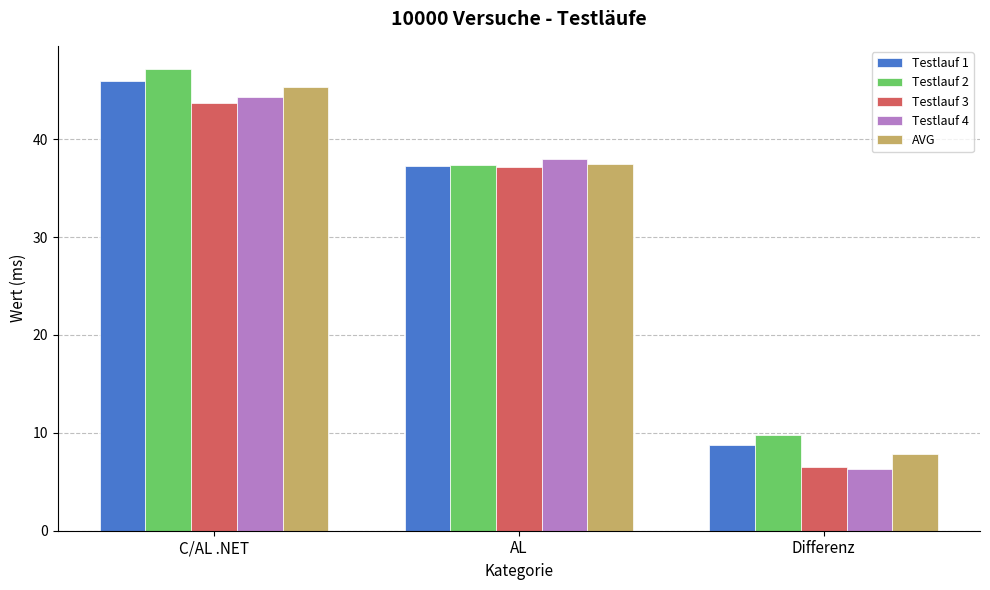

What value does the AVG series have at AL?

37.5